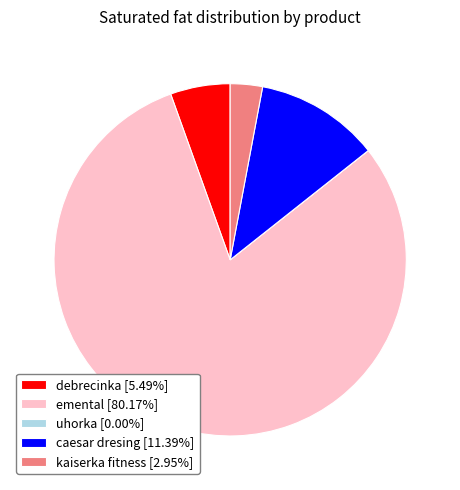

Is the sum of caesar dresing [11.39%] and emental [80.17%] greater than half?

Yes